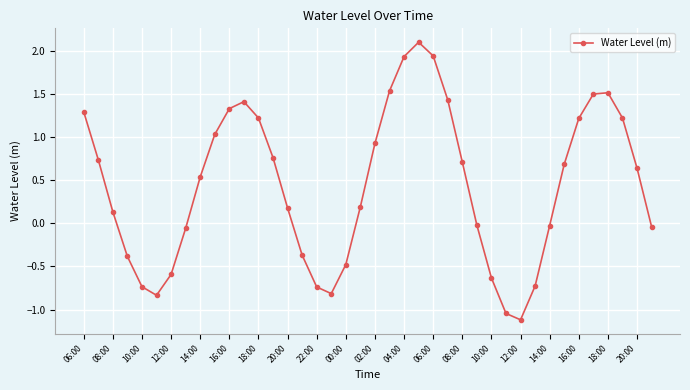

How many interior local valleys (lower than both neighbors) does the data have?

3